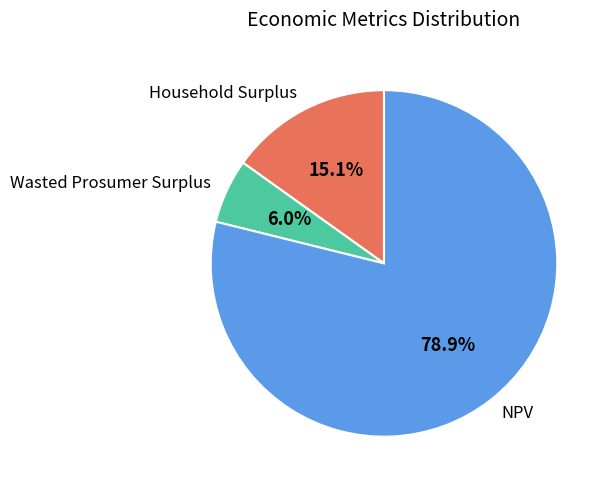

What is the ratio of the value at Household Surplus to the value at Wasted Prosumer Surplus?

2.5